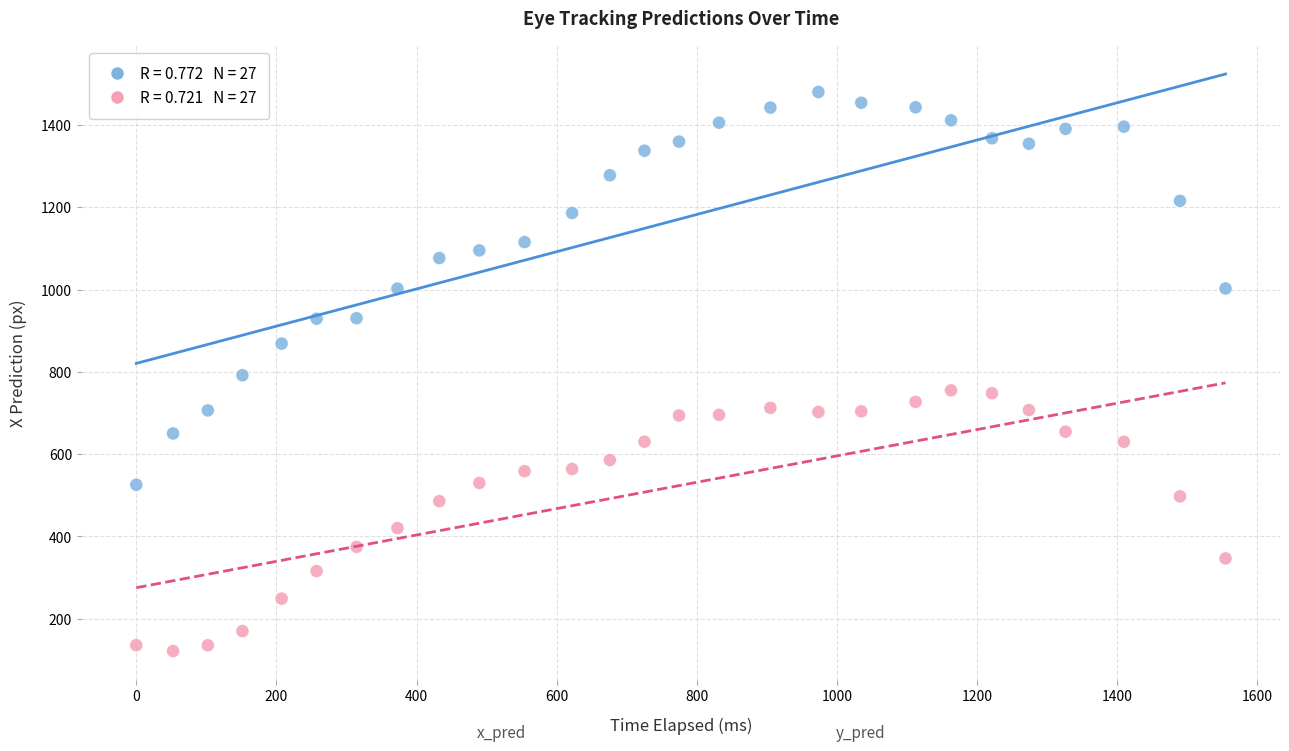

Across all data points, what is the range of X values (max minus min)?

1554.4